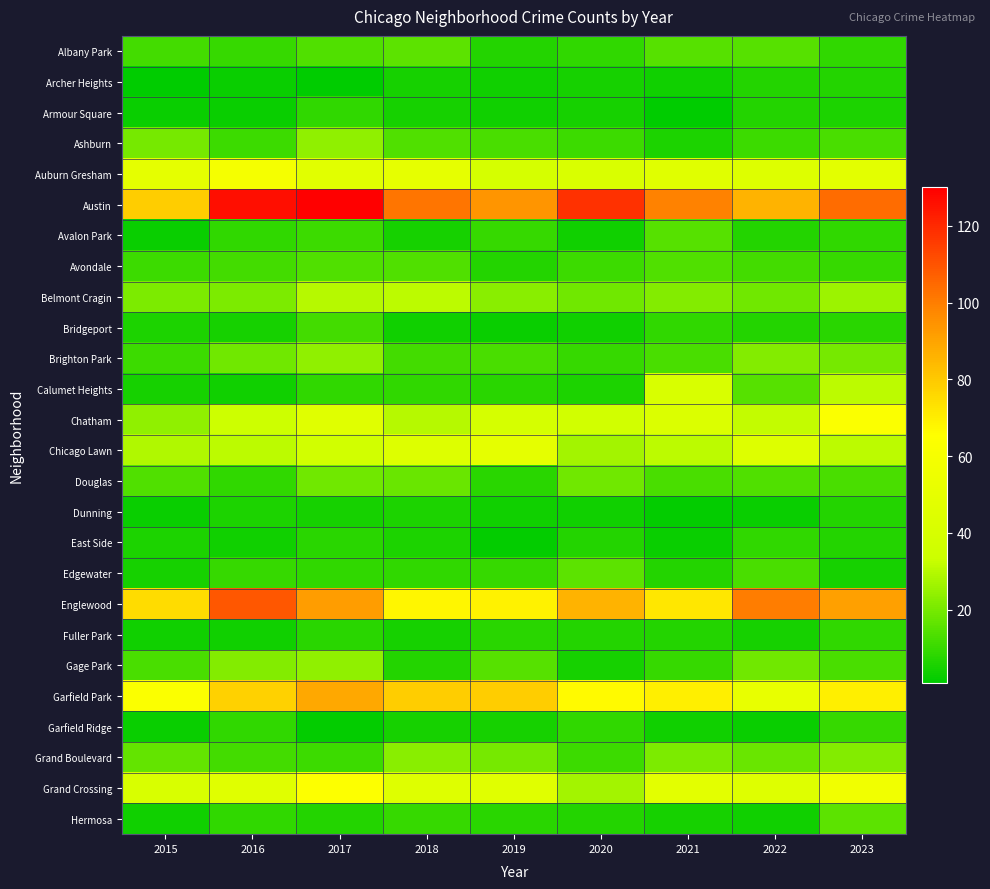

What is the difference between the highest and lowest values at 2018?

98